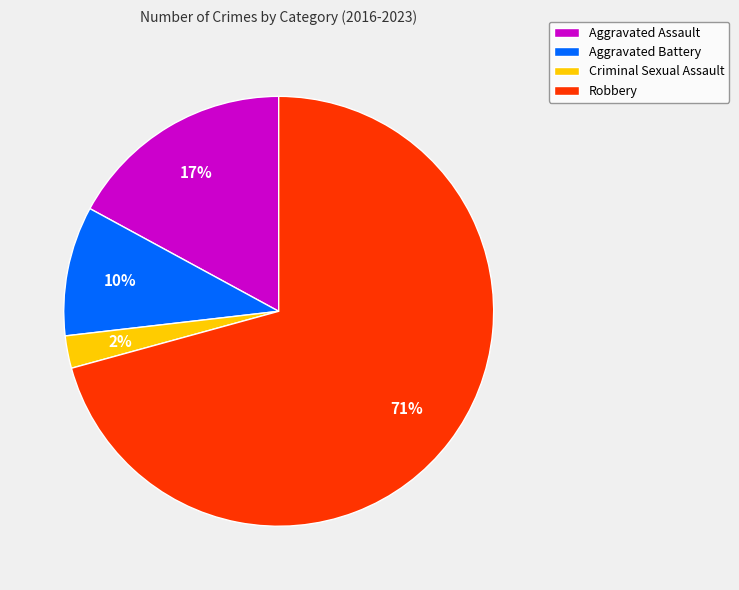

Do Robbery and Aggravated Assault together represent more than half of the pie?

Yes